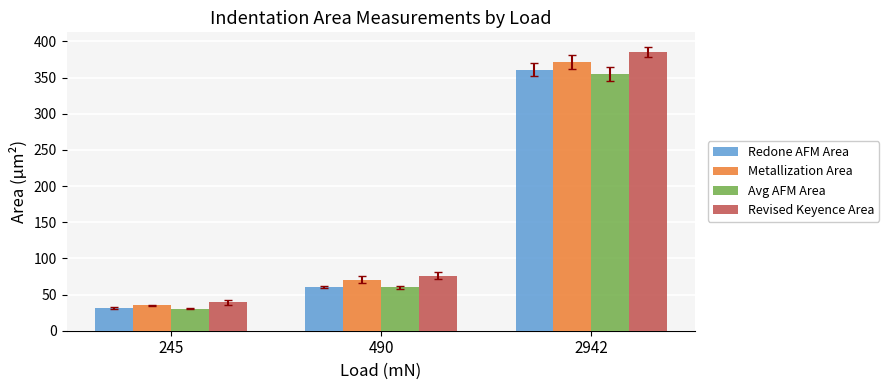

Is the value of Metallization Area at 490 greater than the value of Redone AFM Area at 245?

Yes